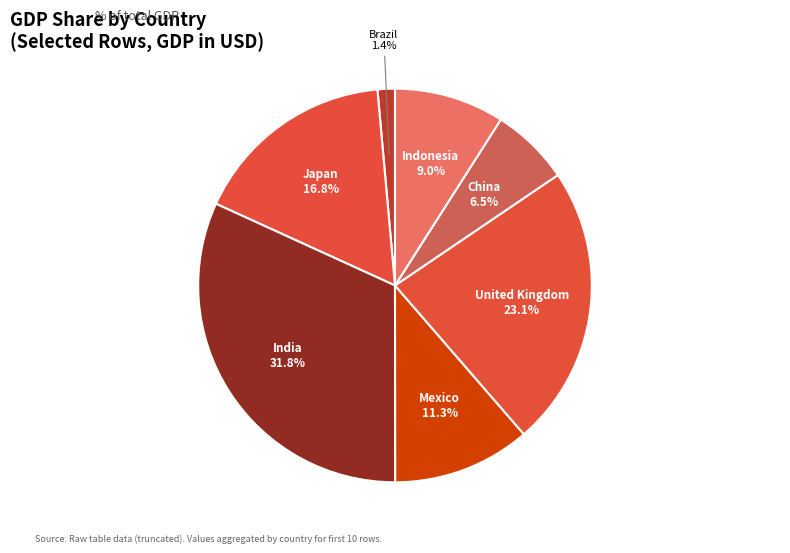

True or false: Indonesia accounts for 9% of the total.

True